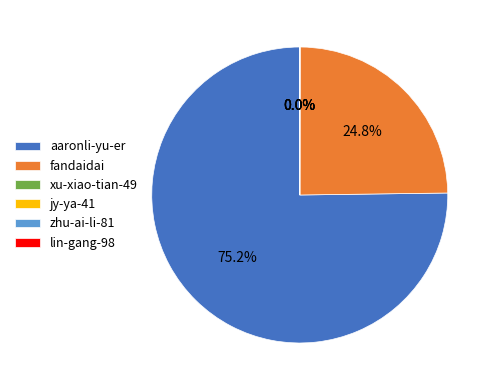

What is the largest slice in the pie chart?

aaronli-yu-er